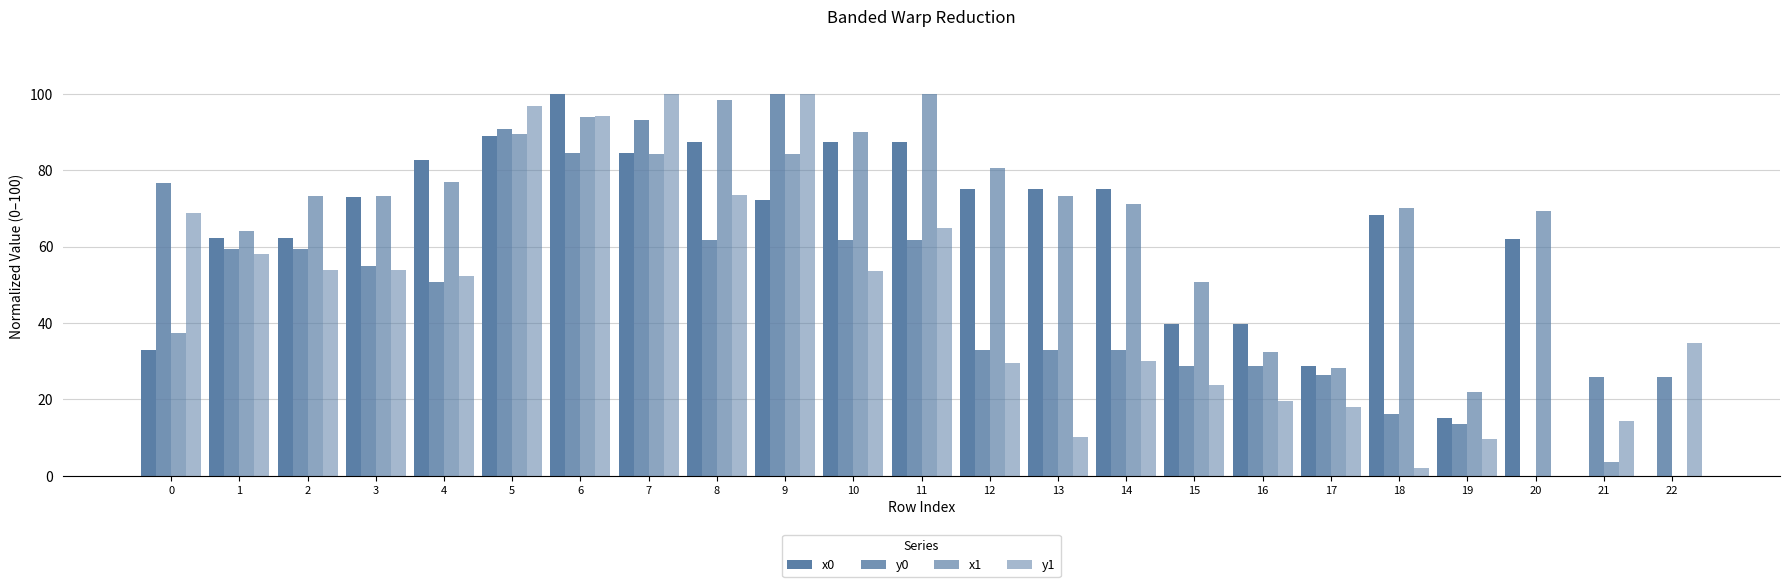

Rank the series by their maximum value, from lowest to highest.

x0, y0, x1, y1